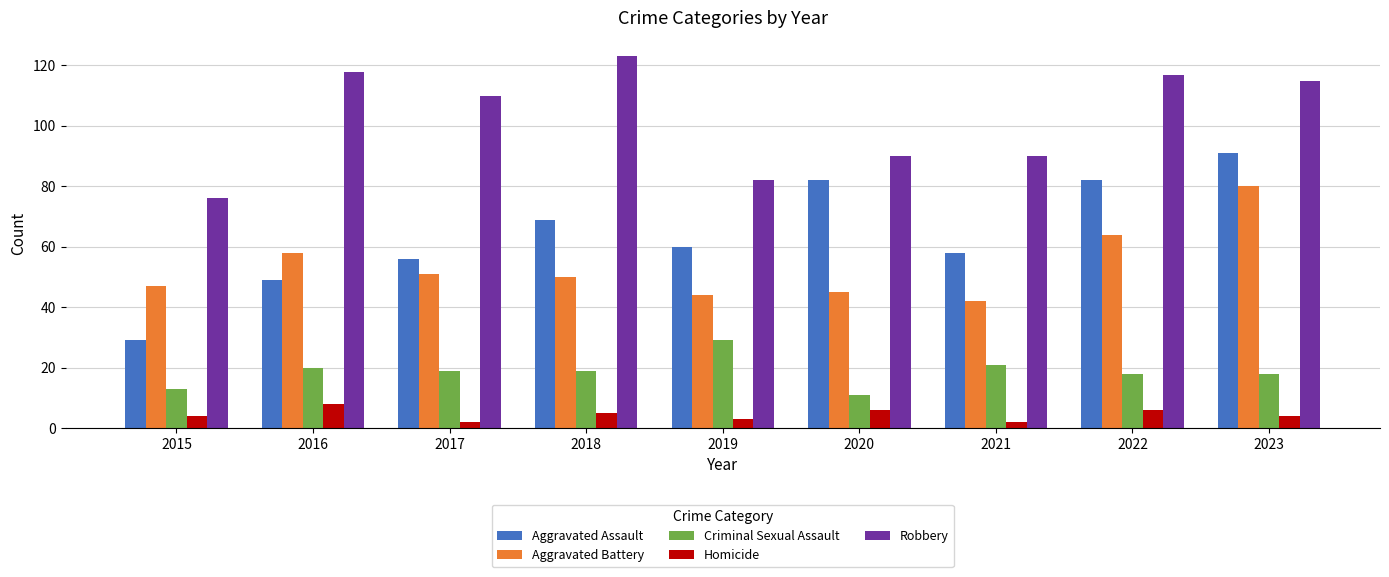

How many bars are there in total?

45